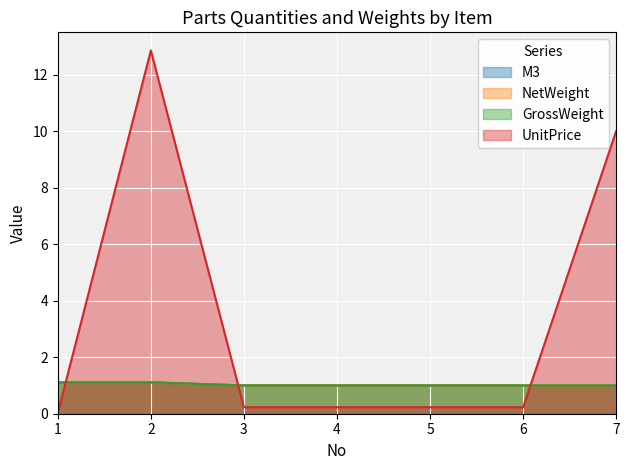

What are all the series names shown in the legend?

UnitPrice, M3, NetWeight, GrossWeight